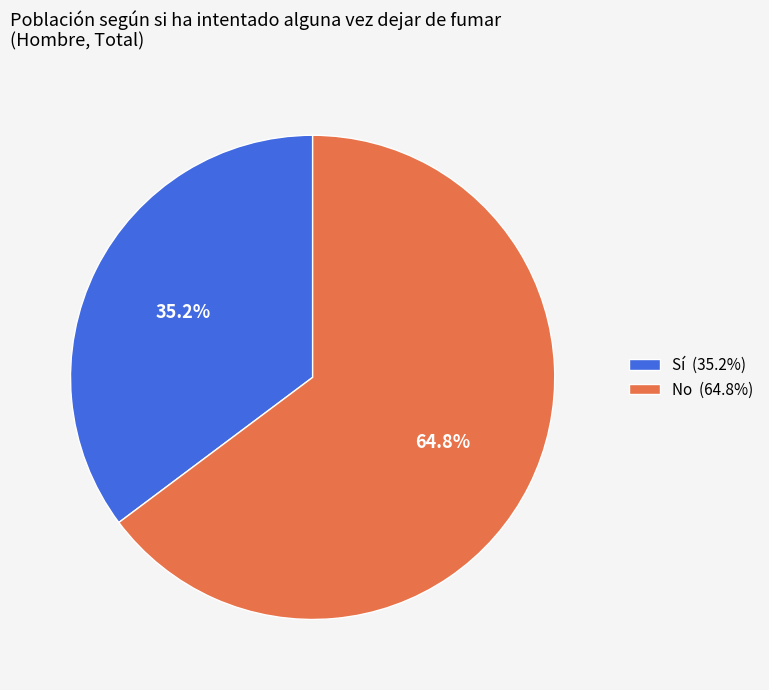

The No slice represents 57% of the pie. True or false?

False